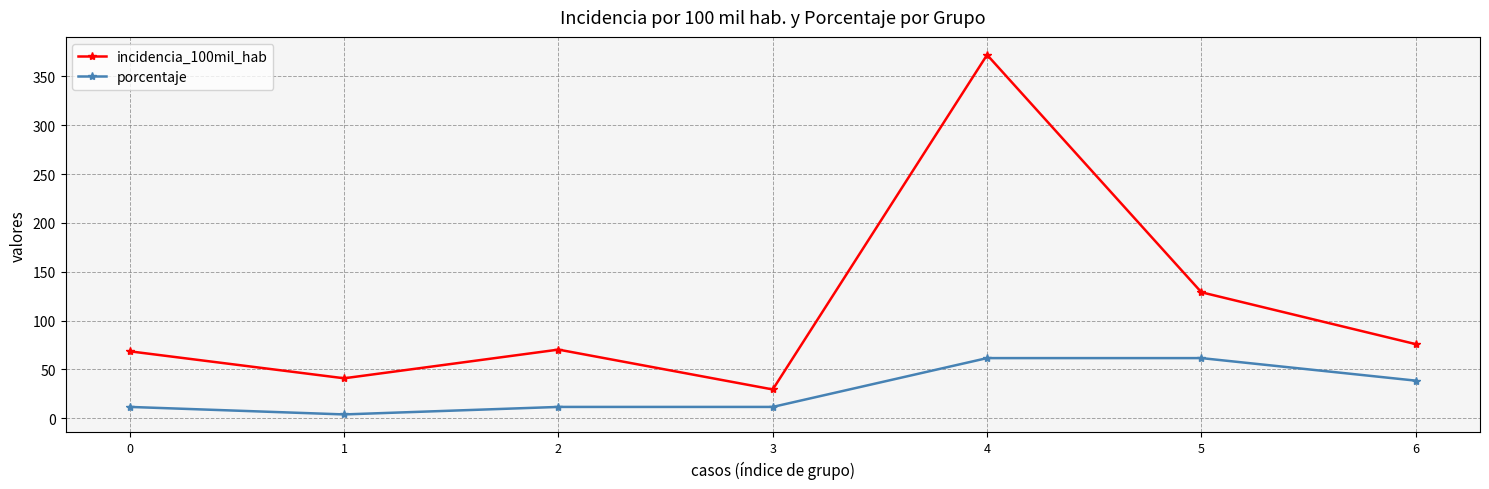

What is the average value of the incidencia_100mil_hab series?

112.3